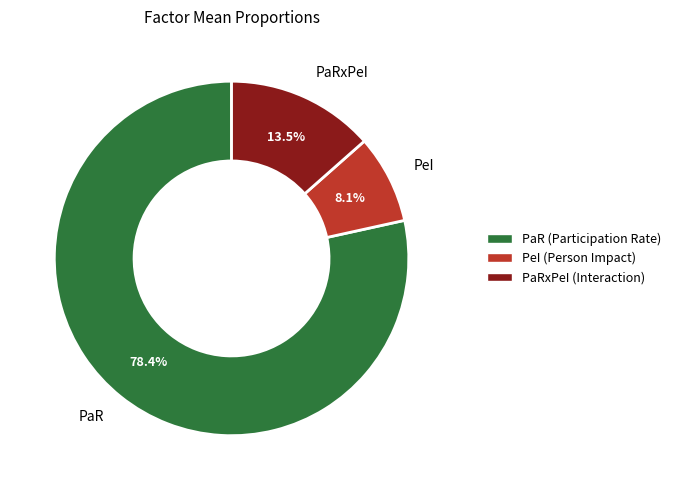

Does any single category account for the majority?

Yes